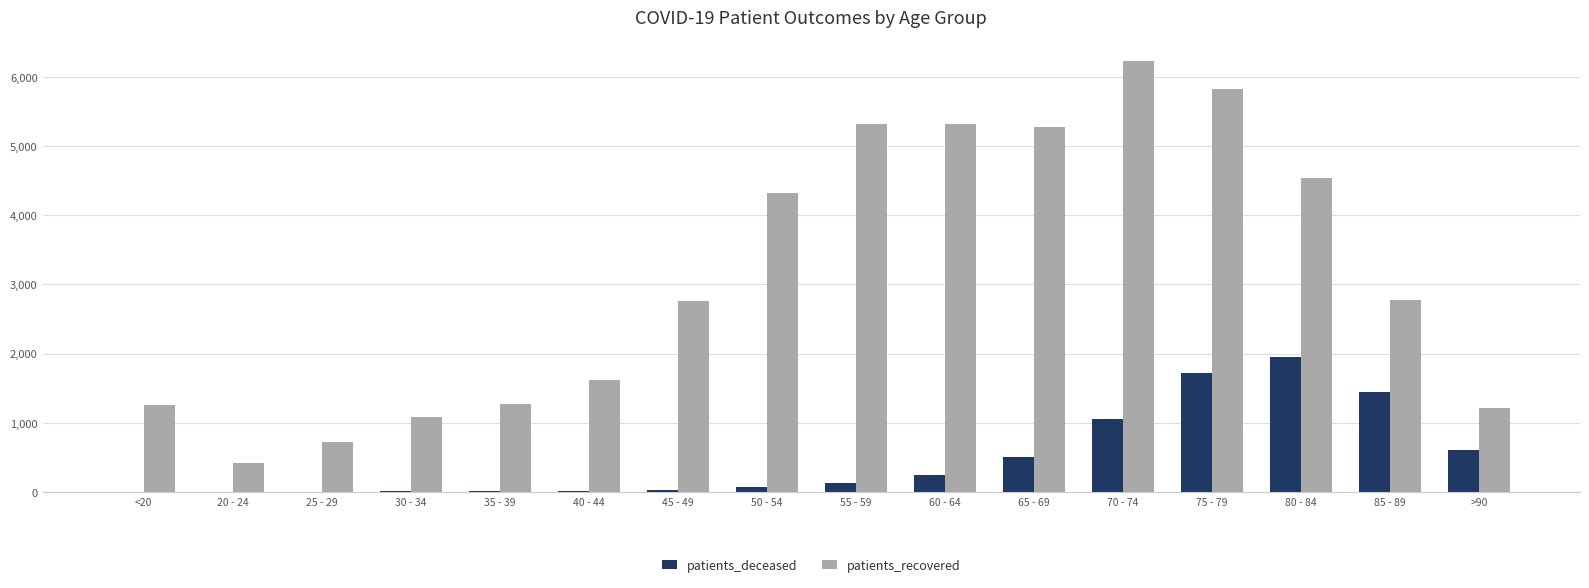

At which label is patients_deceased closest to 977?

70 - 74